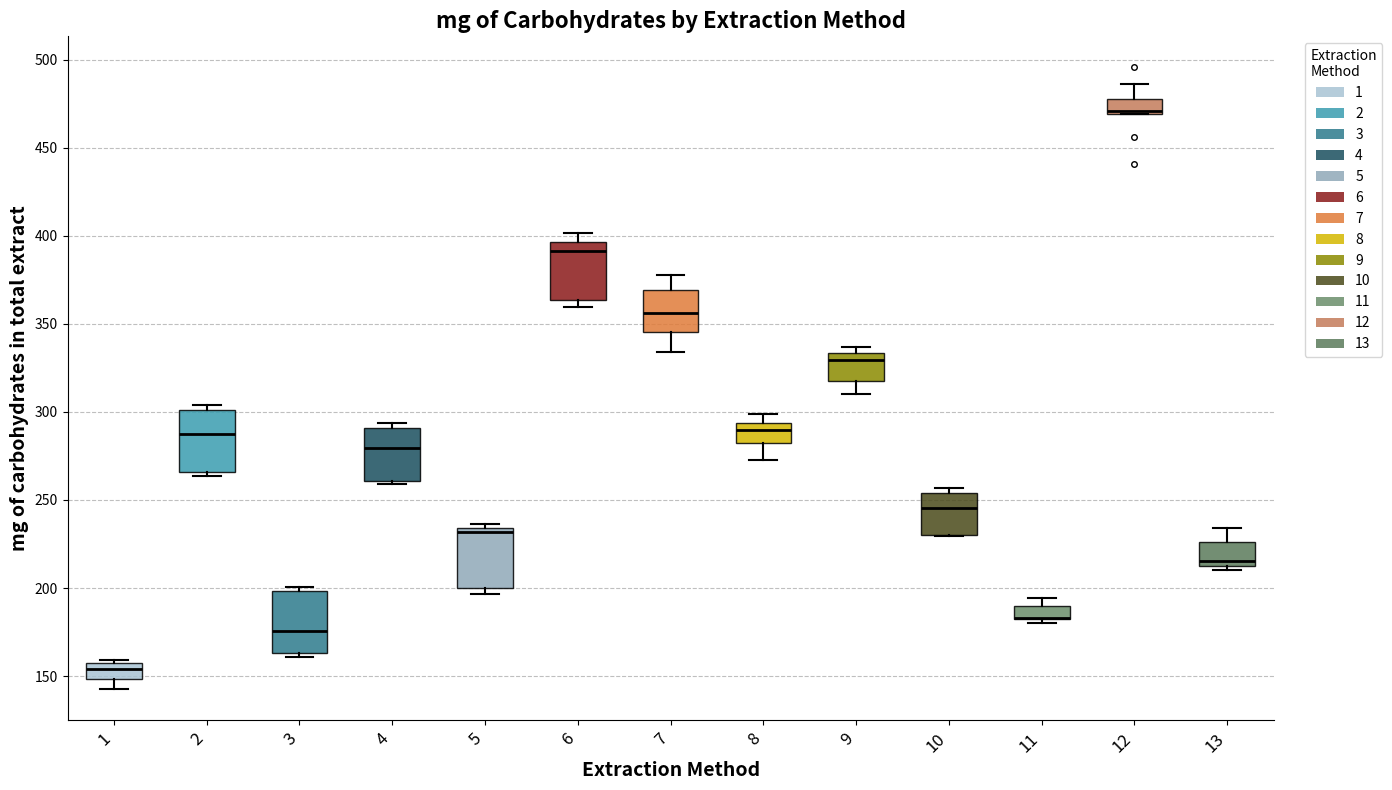

Reading left to right, transcribe this box plot: for each box, give where its median line is, the range the box spans, and where its two whiskers end, as read against the y-axis. The values are not printed on the chart, so give them approximately, as read against the axis.

1: median 155, box 150 to 160, whiskers 140 to 160
2: median 285, box 265 to 300, whiskers 265 (just below the box's lower edge) to 305
3: median 175, box 165 to 200, whiskers 160 to 200 (just above the box's upper edge)
4: median 280, box 260 to 290, whiskers 260 (just below the box's lower edge) to 295
5: median 230, box 200 to 235, whiskers 195 to 235 (just above the box's upper edge)
6: median 390, box 365 to 395, whiskers 360 to 400
7: median 355, box 345 to 370, whiskers 335 to 380
8: median 290, box 280 to 295, whiskers 275 to 300
9: median 330, box 320 to 335, whiskers 310 to 335 (just above the box's upper edge)
10: median 245, box 230 to 255, whiskers 230 to 255 (just above the box's upper edge)
11: median 185 (drawn on the box's lower edge), box 180 to 190, whiskers 180 (just below the box's lower edge) to 195
12: median 470 (just above the box's lower edge), box 470 to 480, whiskers 470 to 485
13: median 215, box 210 to 225, whiskers 210 (just below the box's lower edge) to 235